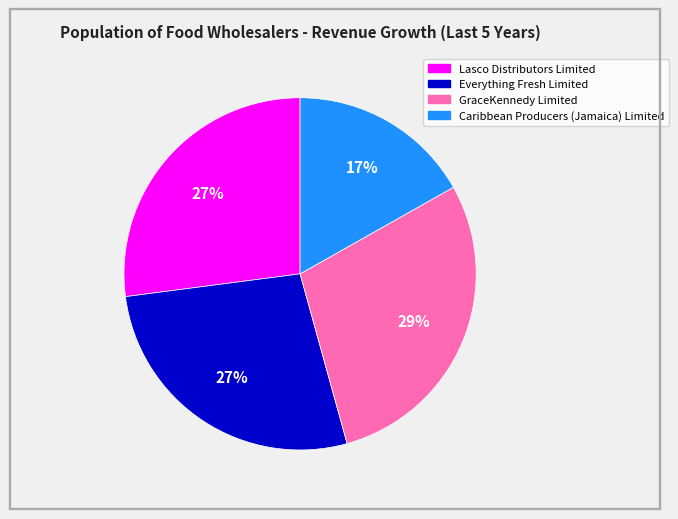

What is the smallest slice in the pie chart?

Caribbean Producers (Jamaica) Limited